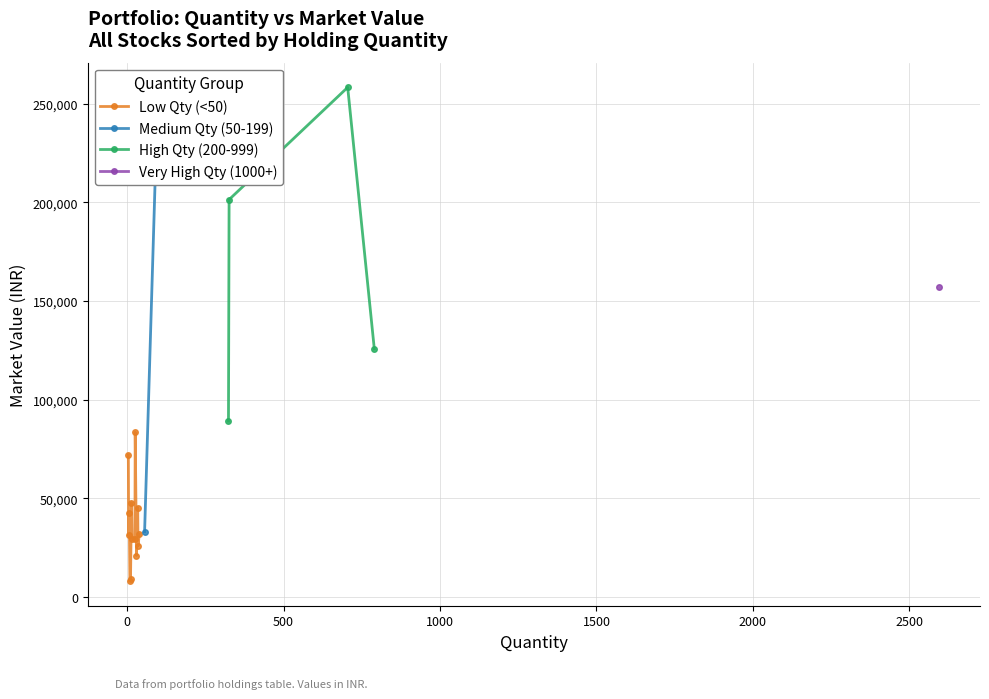

Does the chart display data point markers on the line(s)?

Yes